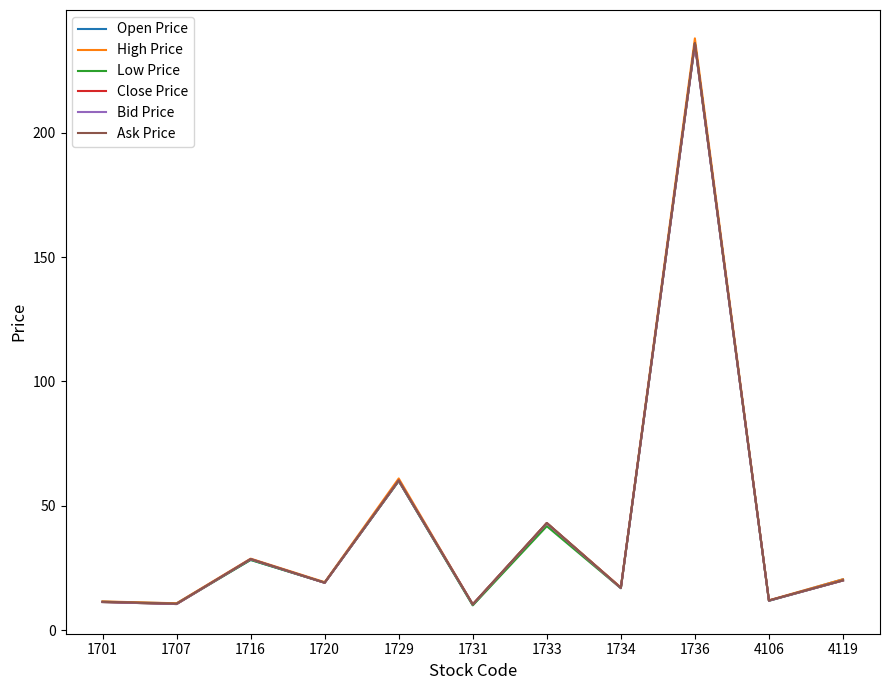

What is the average value of the Ask Price series?

42.6